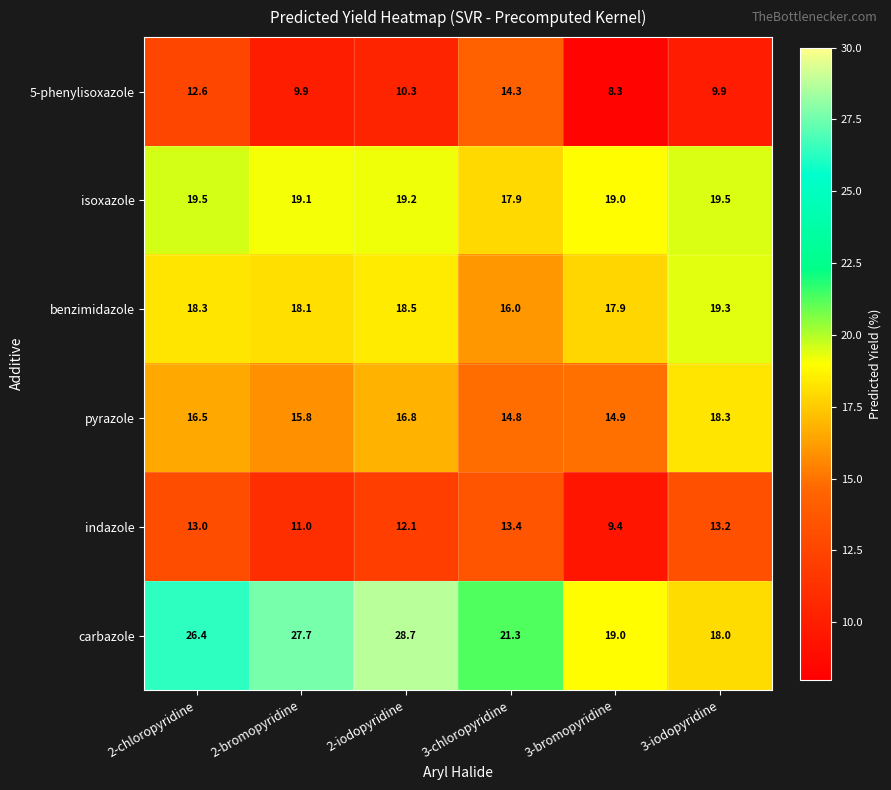

What is the average value of the 5-phenylisoxazole series?

10.9